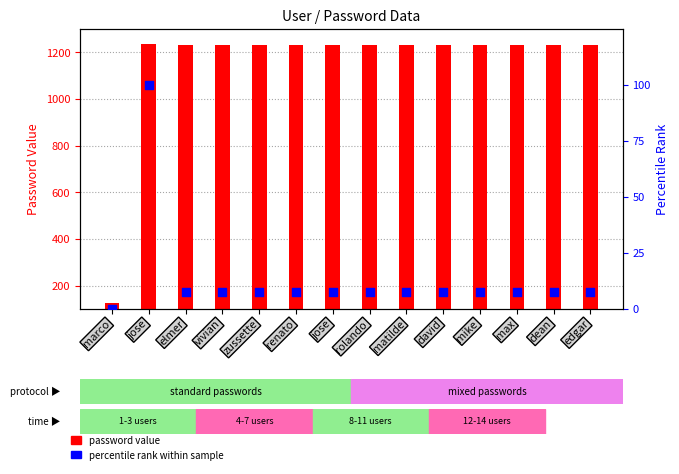

At which category is the sum across all series the highest?

jose